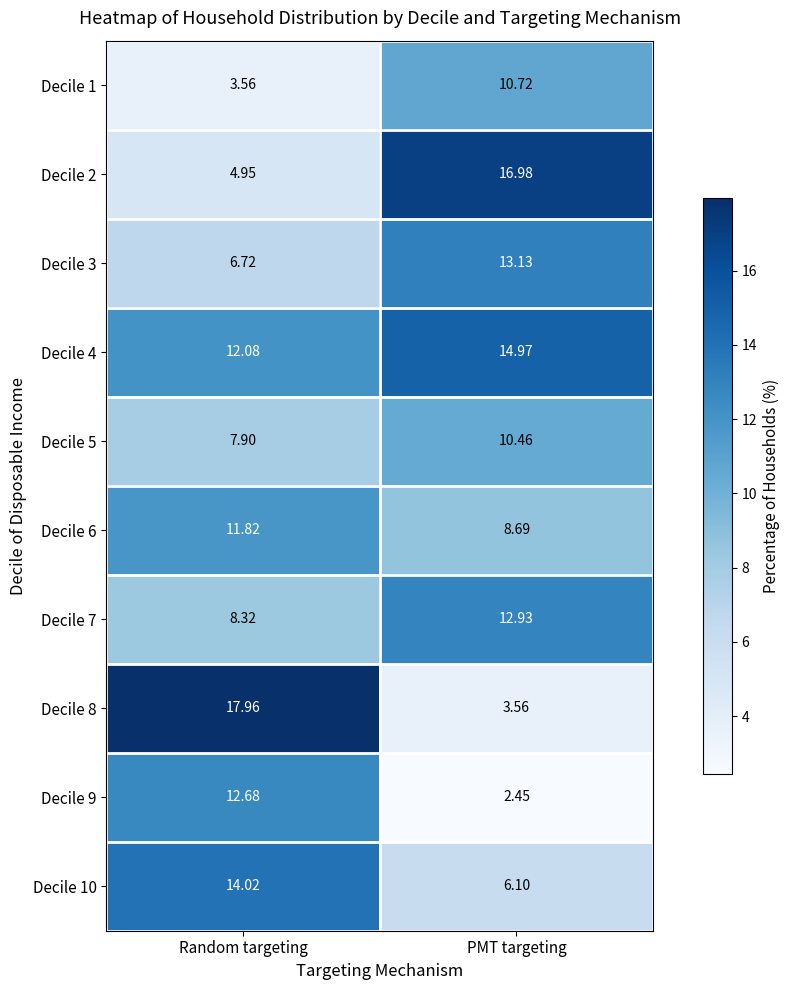

Rank the categories by Decile 2 value from highest to lowest.

PMT targeting, Random targeting